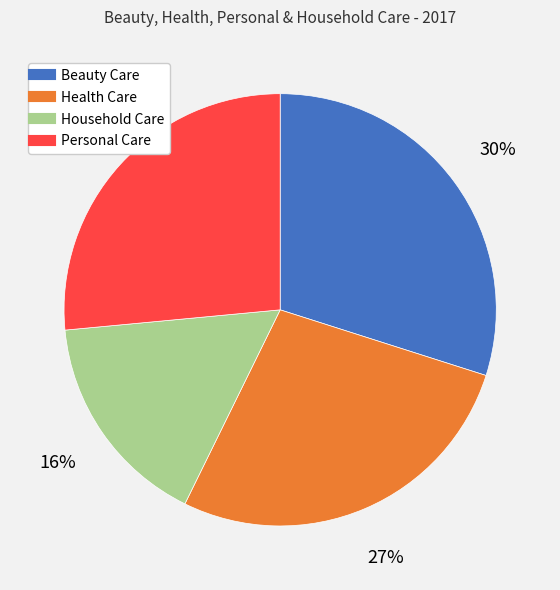

What is the ratio of the value at Beauty Care to the value at Health Care?

1.1